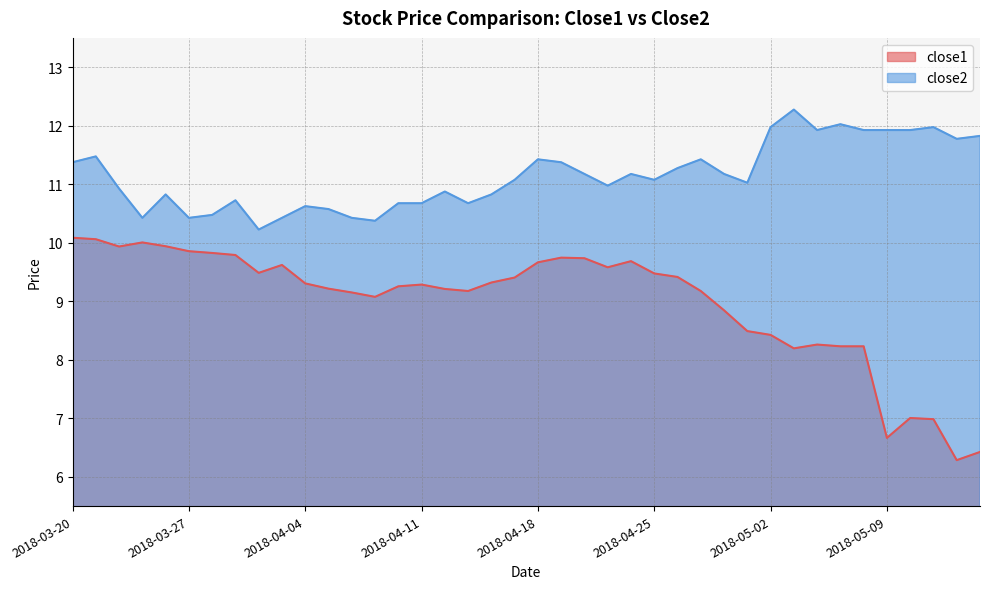

True or false: close2 and close1 cross at least once.

False